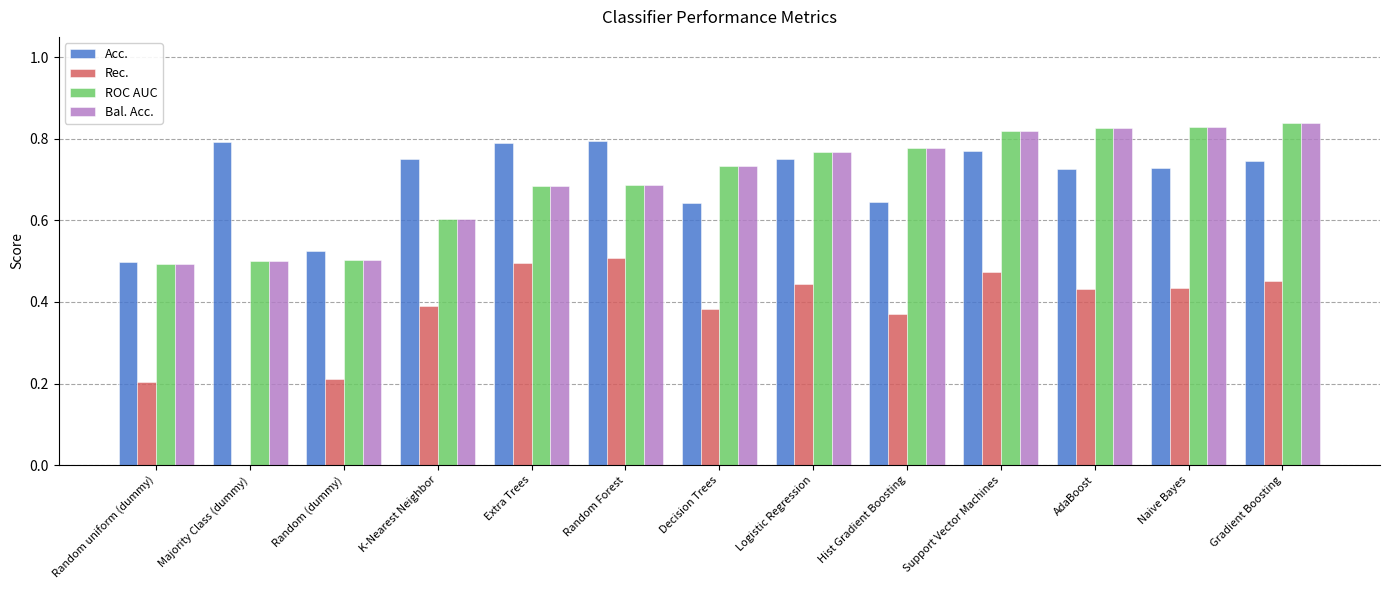

What is the total value across all series at Extra Trees?

2.7